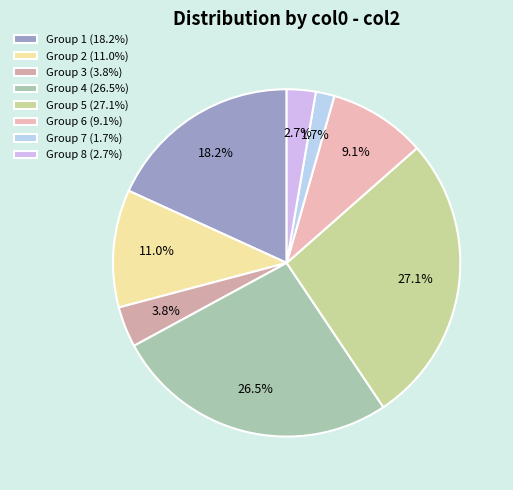

Is there a majority slice in this chart?

No